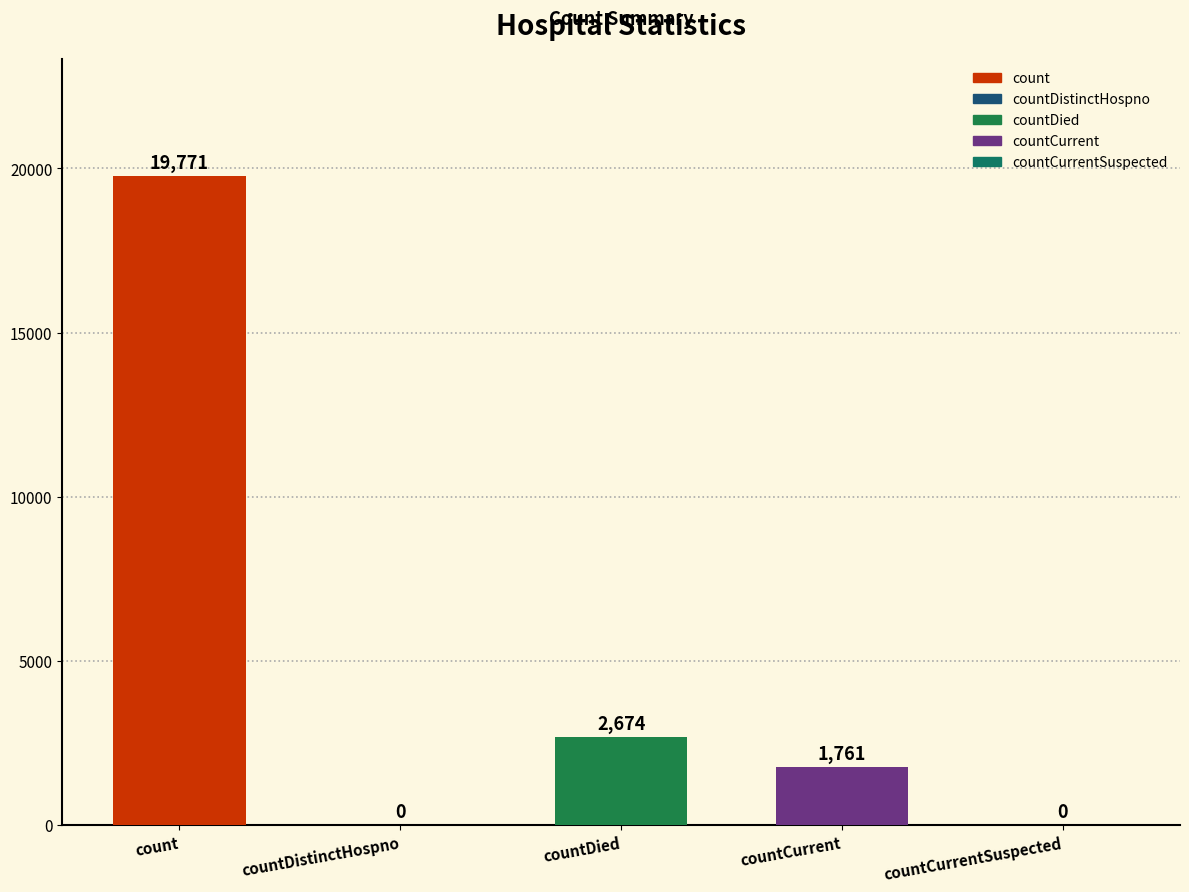

What is the sum of all values?

24206